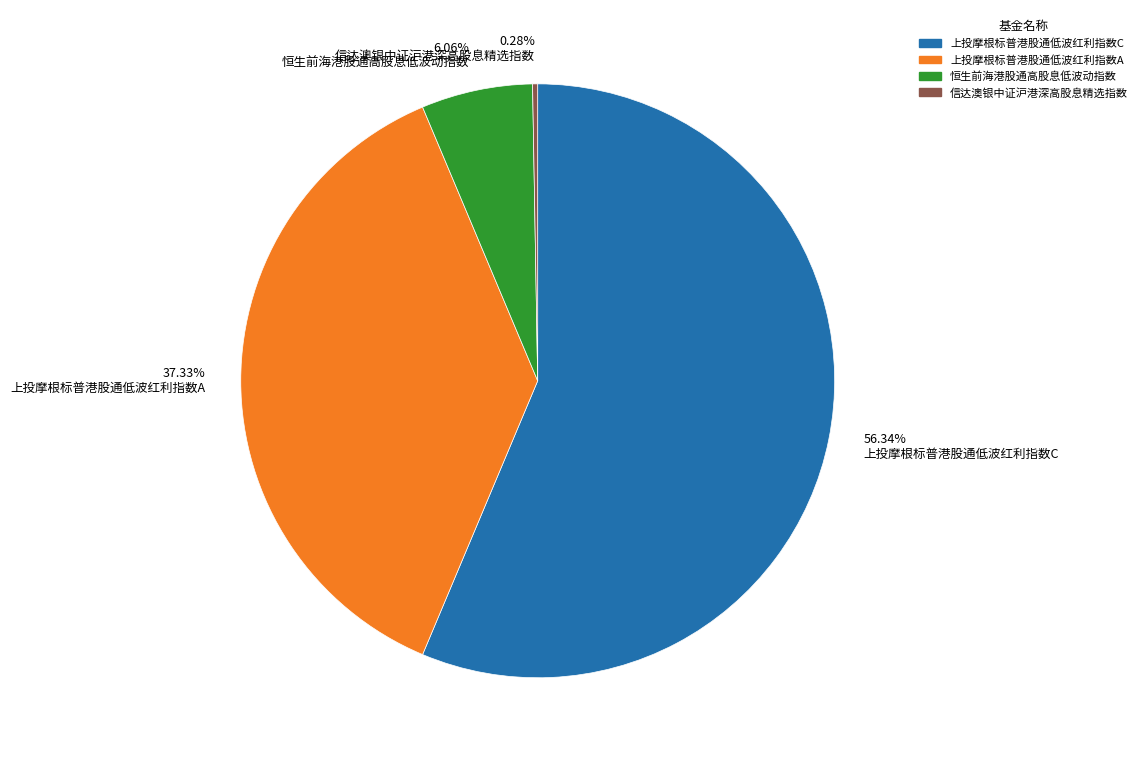

Which has a higher value, 37.33% 上投摩根标普港股通低波红利指数A or 56.34% 上投摩根标普港股通低波红利指数C?

56.34% 上投摩根标普港股通低波红利指数C